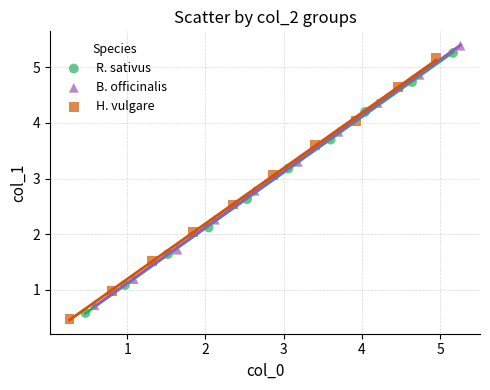

What are all the series names shown in the legend?

R. sativus, B. officinalis, H. vulgare